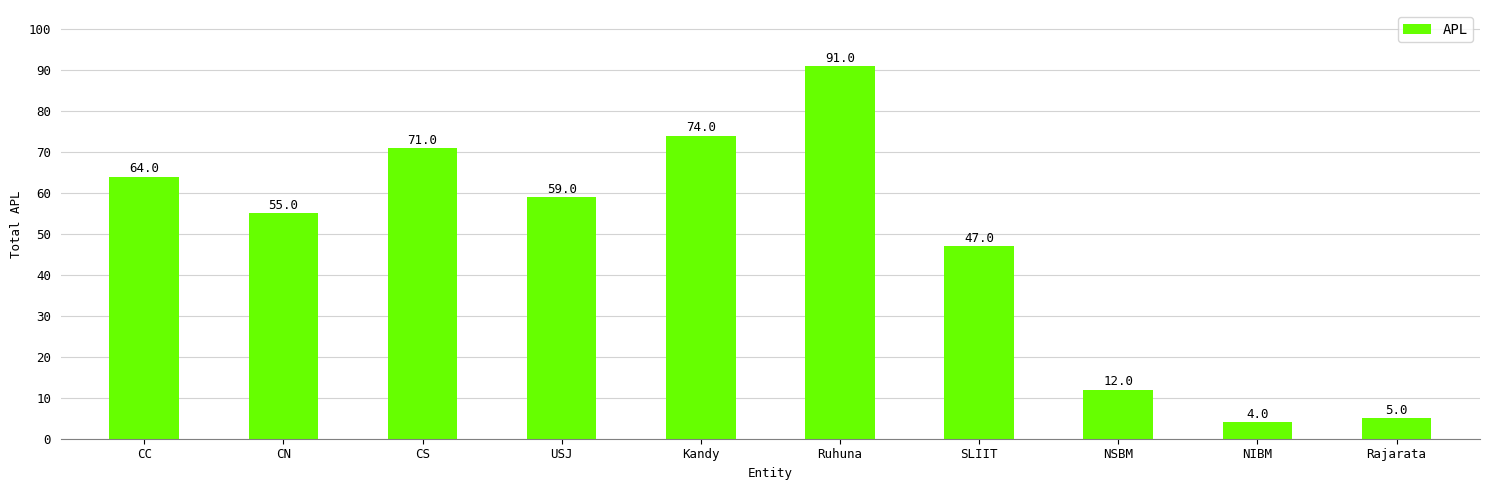

Are the bars horizontal?

No